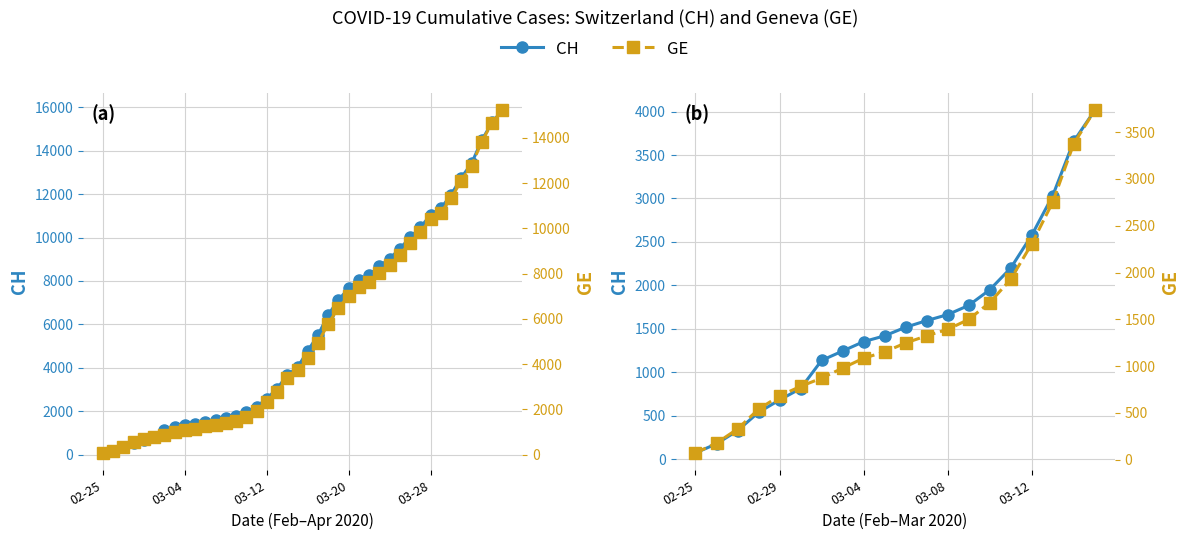

Does the chart display data point markers on the line(s)?

Yes